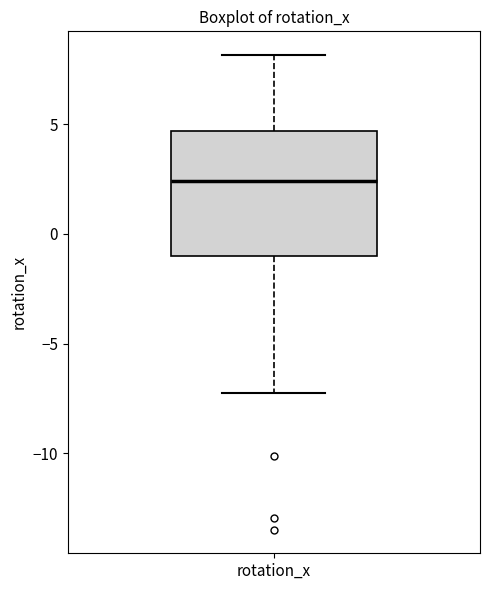

Read this box plot against the y-axis: the position of the median line, the range covered by the box, and the ends of both whiskers. The values are not printed on the chart, so give them approximately, as read against the axis.

median 2.5, box -1.0 to 4.5, whiskers -7.0 to 8.0